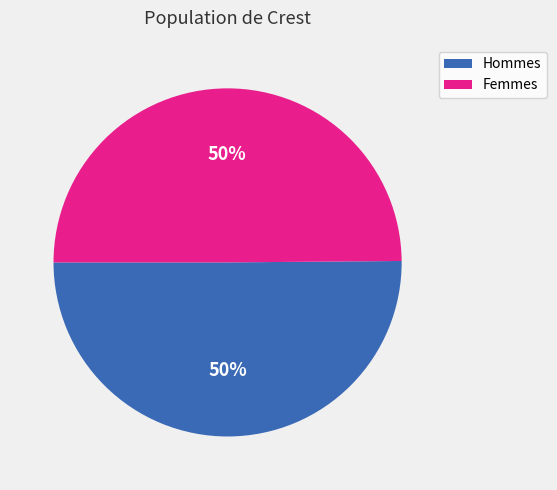

Approximately how many times larger is the value at Femmes compared to Hommes?

1.0